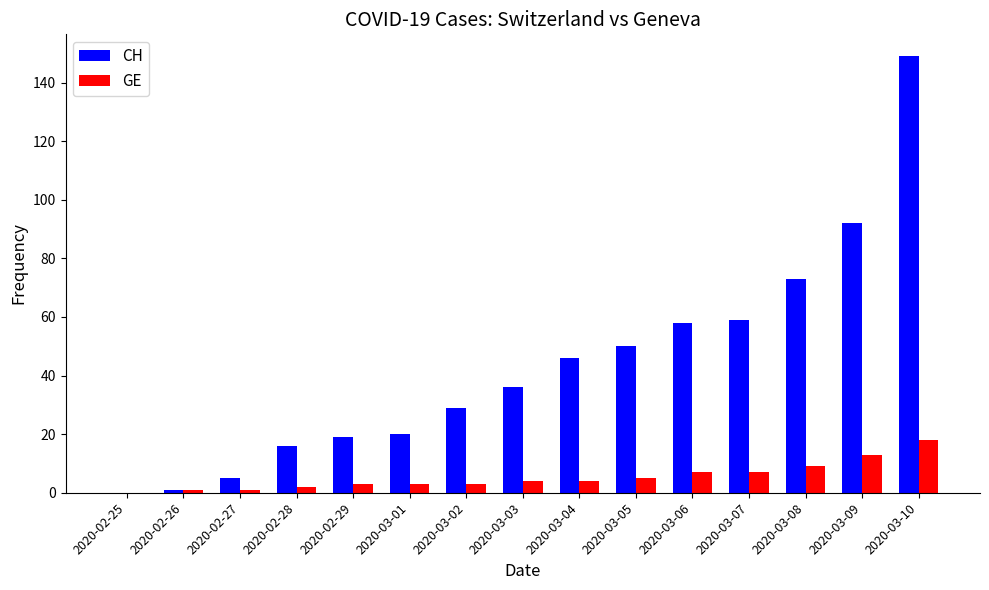

What is the greatest value displayed?

149